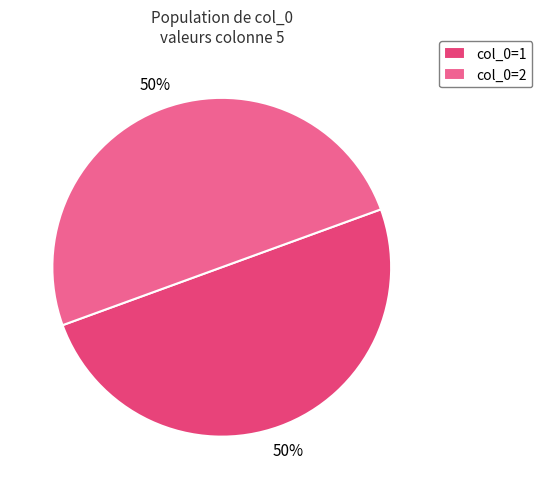

How many segments does this pie chart have?

2